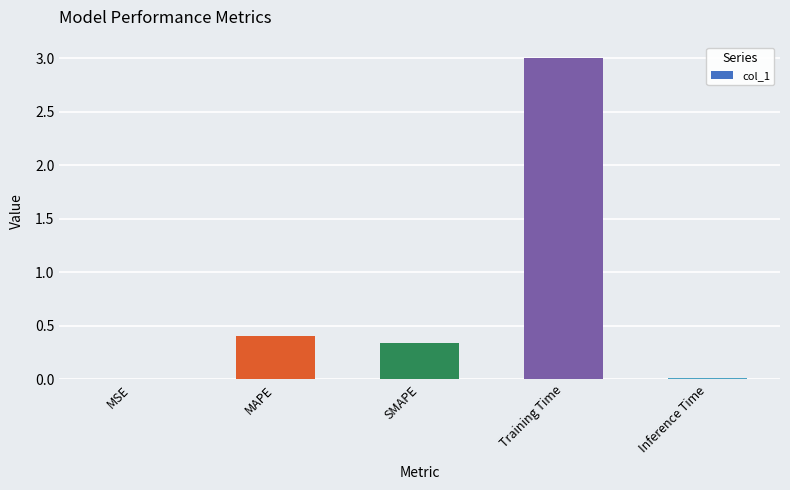

At which label is the value closest to 1?

MAPE